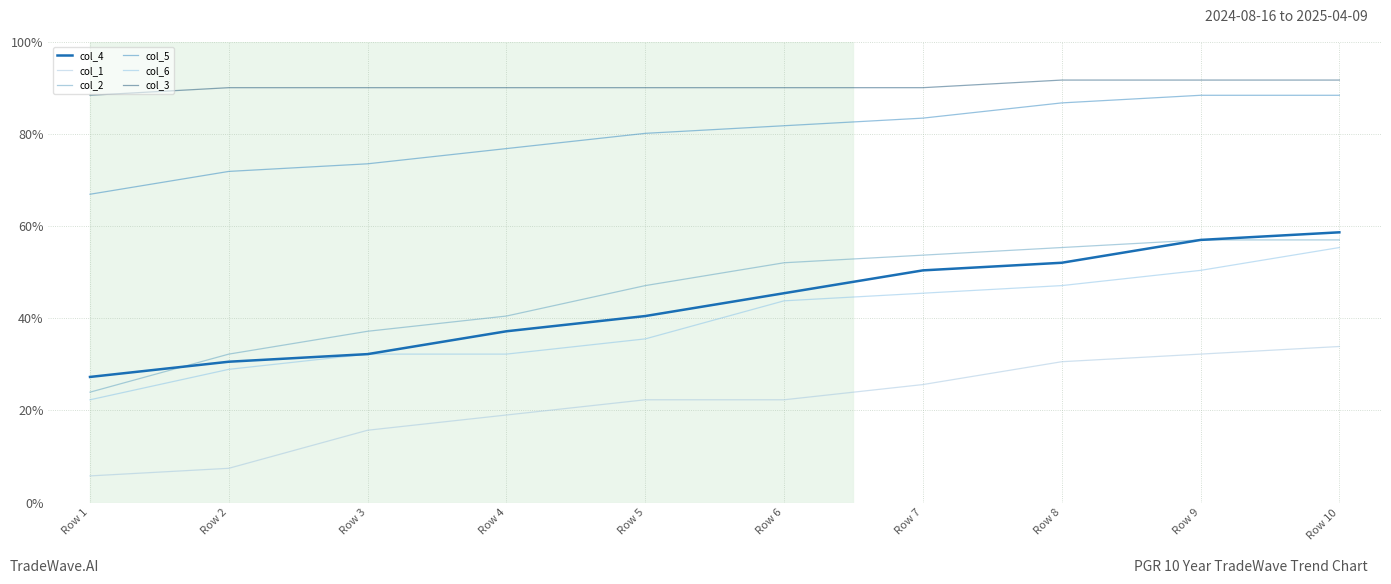

What is the average value of the col_1 series?

0.2